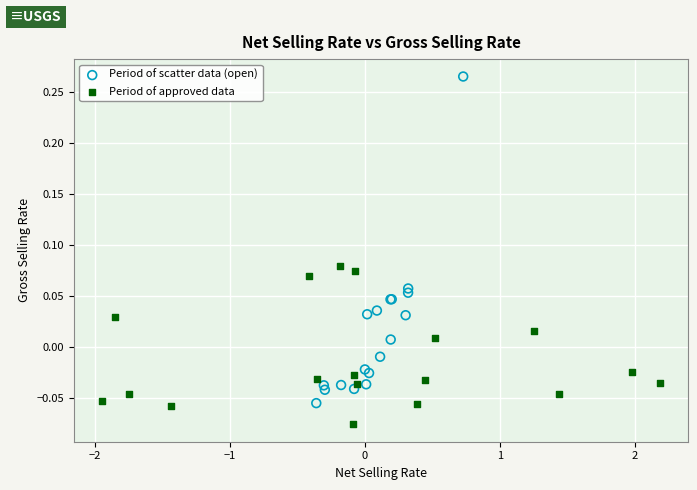

Which series reaches the minimum Y coordinate?

Period of approved data